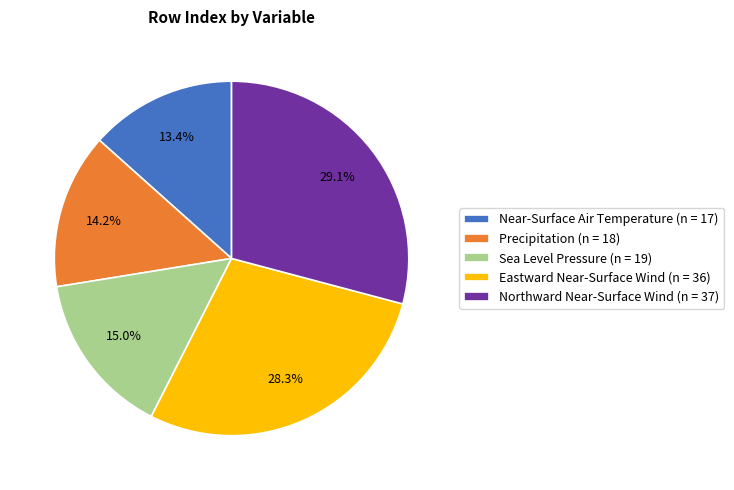

Rank the categories by value from lowest to highest.

Near-Surface Air Temperature, Precipitation, Sea Level Pressure, Eastward Near-Surface Wind, Northward Near-Surface Wind